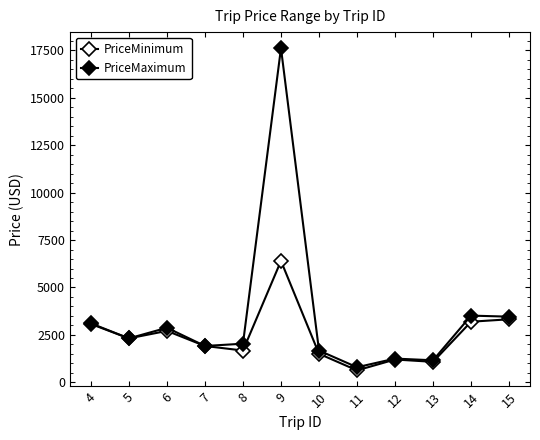

List the series in order of their peak value, lowest first.

PriceMinimum, PriceMaximum